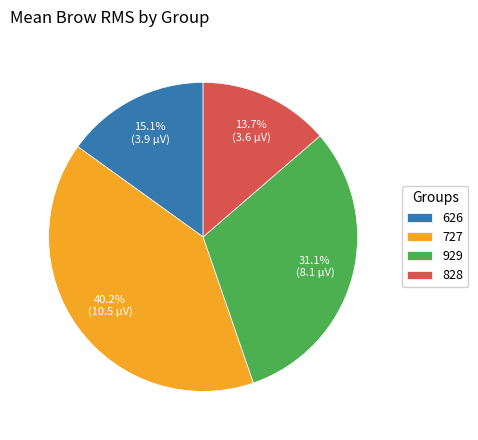

Count the number of slices in the pie.

4